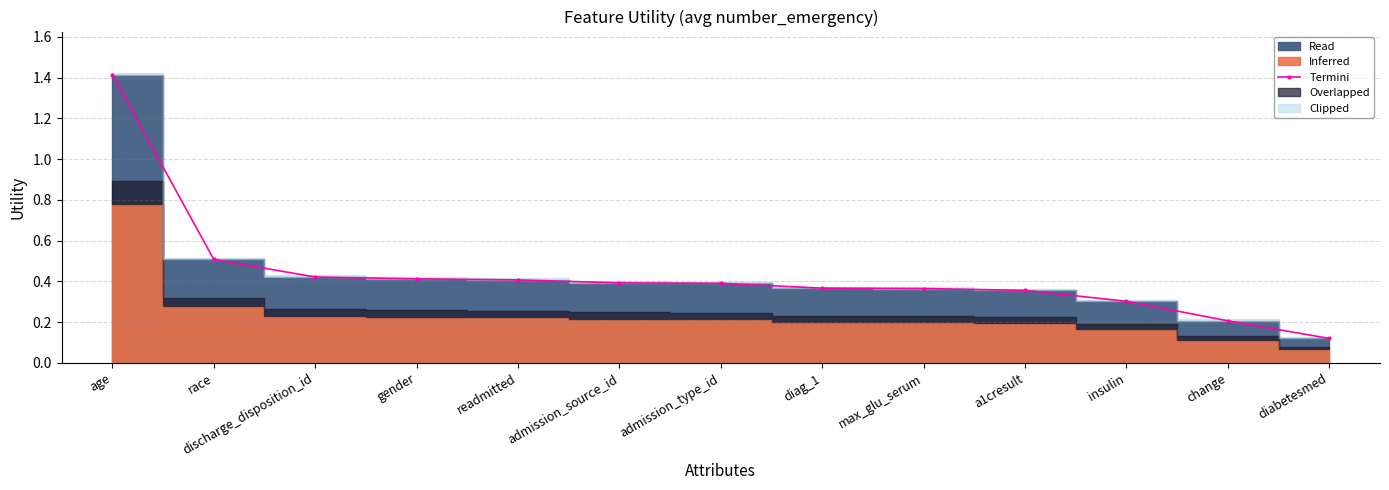

What is the change in value from admission_type_id to change?

-0.2